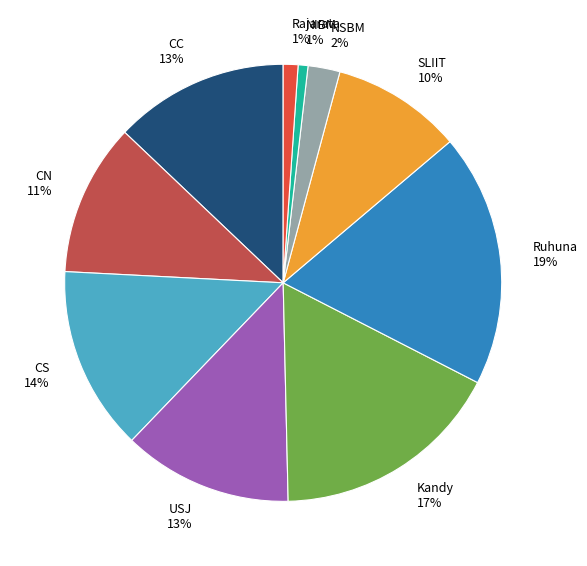

To the nearest percent, what percentage of the pie is USJ?

13%